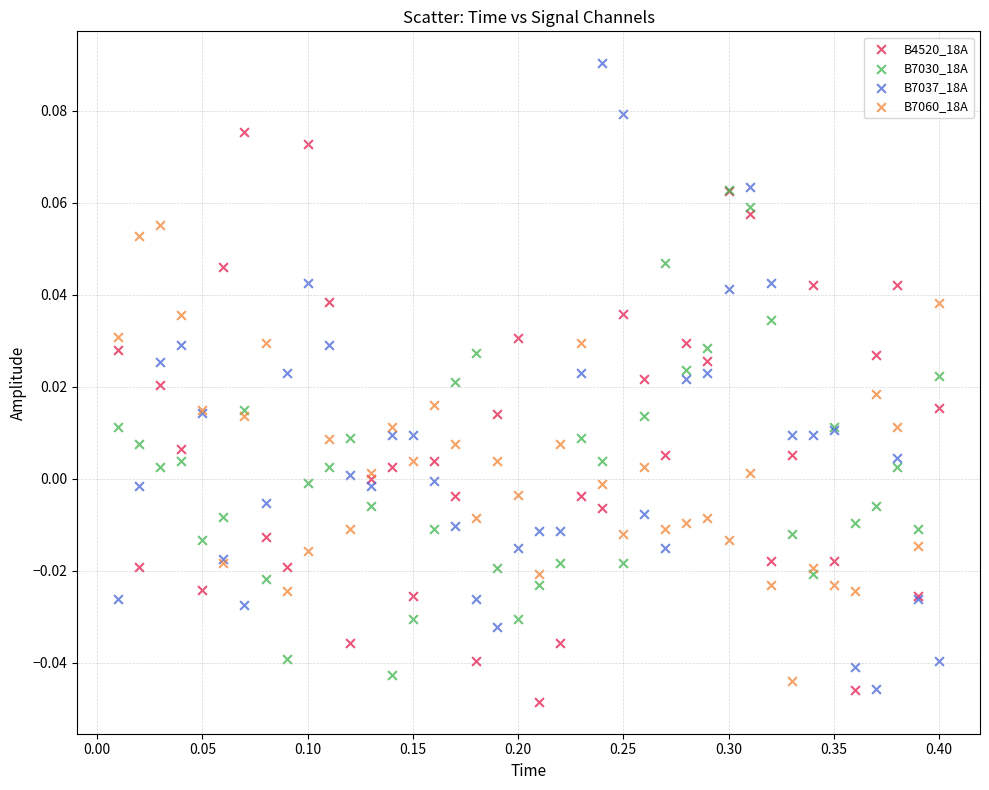

What are all the series names shown in the legend?

B4520_18A, B7030_18A, B7037_18A, B7060_18A